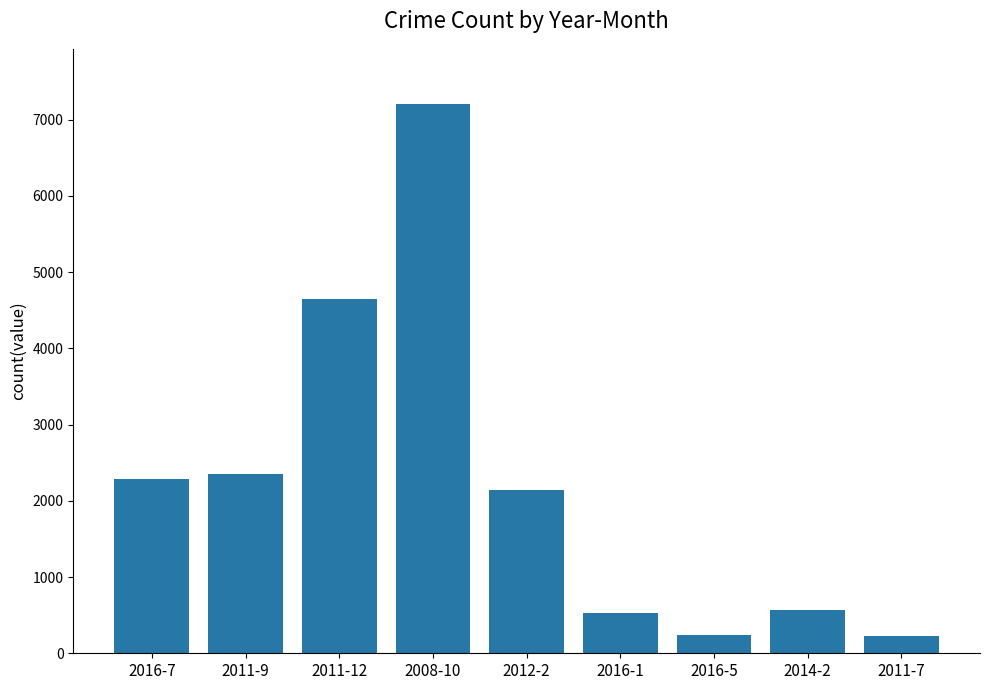

What is the sum of the values at 2014-2 and 2011-12?

5213